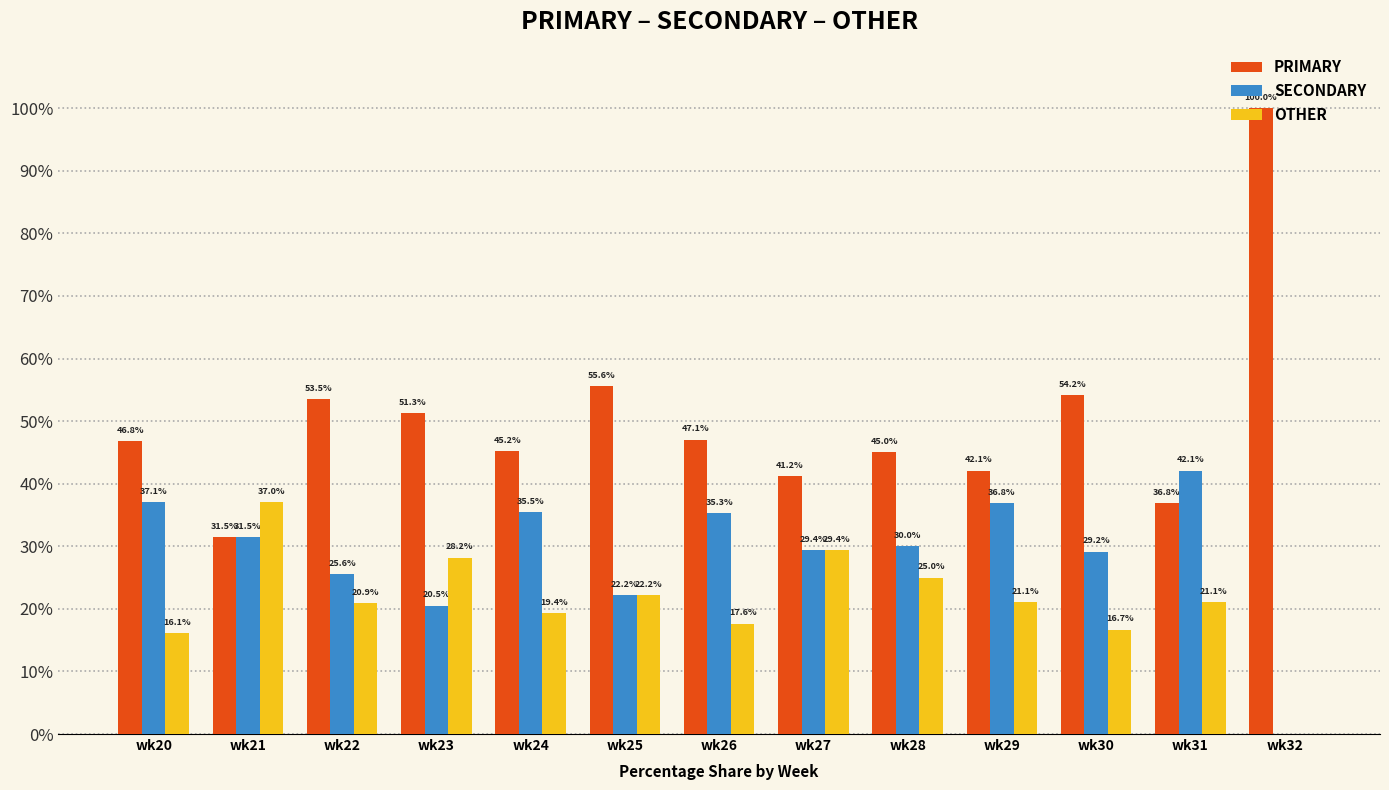

The PRIMARY series shows 73.8 at wk29. True or false?

False